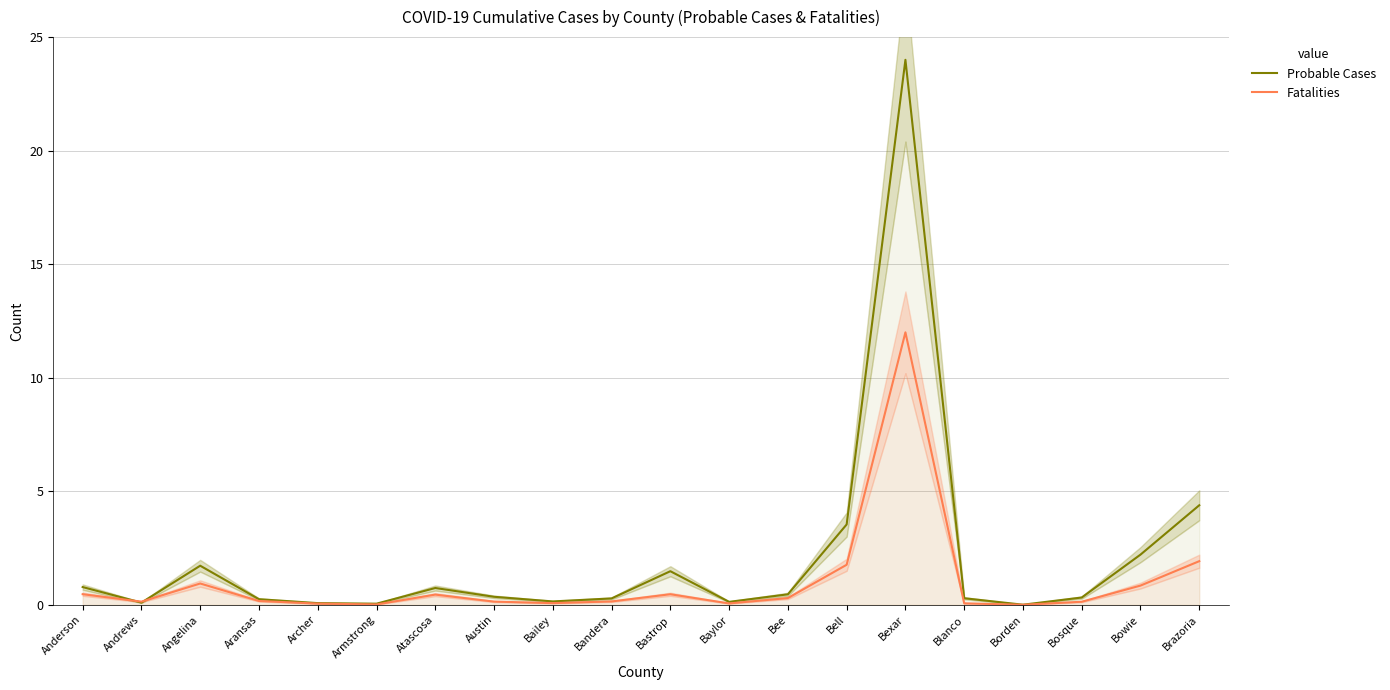

List the labels in order of Fatalities value, largest first.

Bexar, Brazoria, Bell, Angelina, Bowie, Anderson, Bastrop, Atascosa, Bee, Aransas, Bandera, Austin, Andrews, Bosque, Bailey, Blanco, Baylor, Archer, Armstrong, Borden